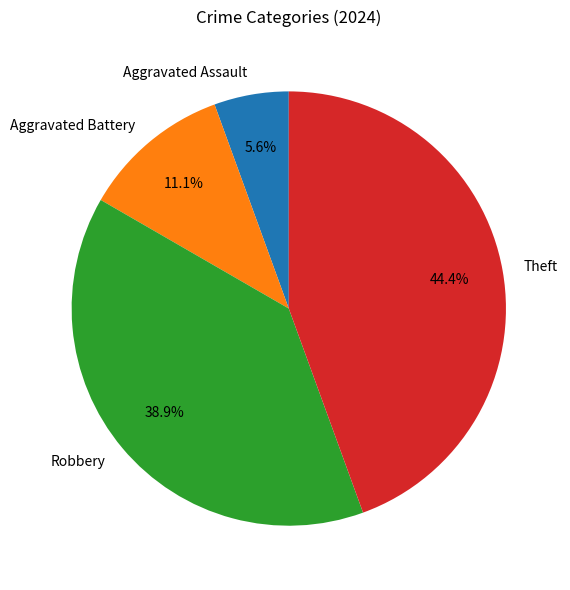

To the nearest percent, what is the average slice percentage?

25%